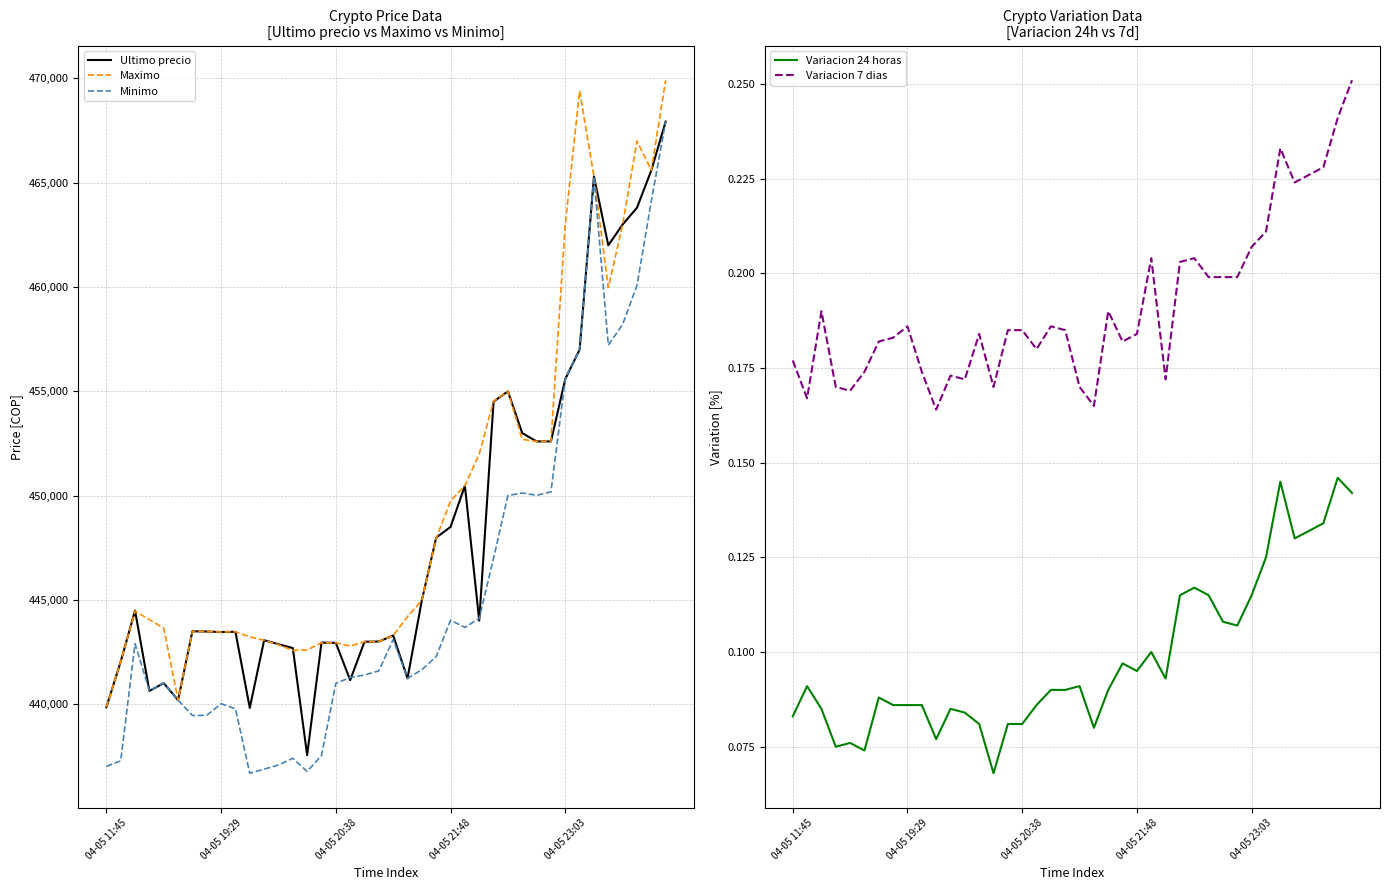

Rank the series by their maximum value, from highest to lowest.

Maximo, Ultimo precio, Minimo, Variacion 7 dias, Variacion 24 horas